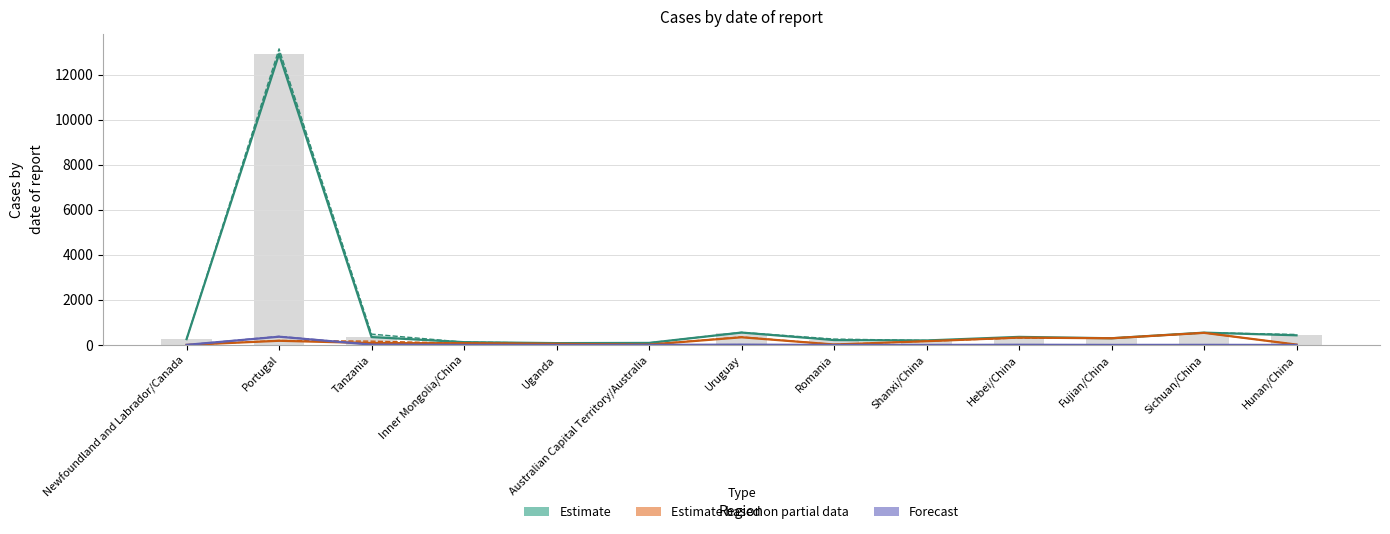

Which series has the widest spread of values?

Estimate